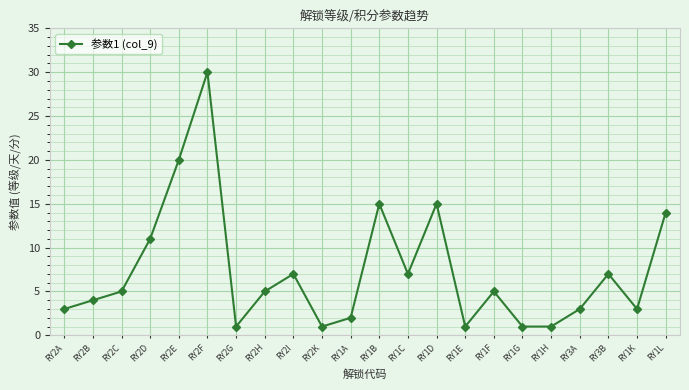

At which category does the data reach its first local valley?

RY2G